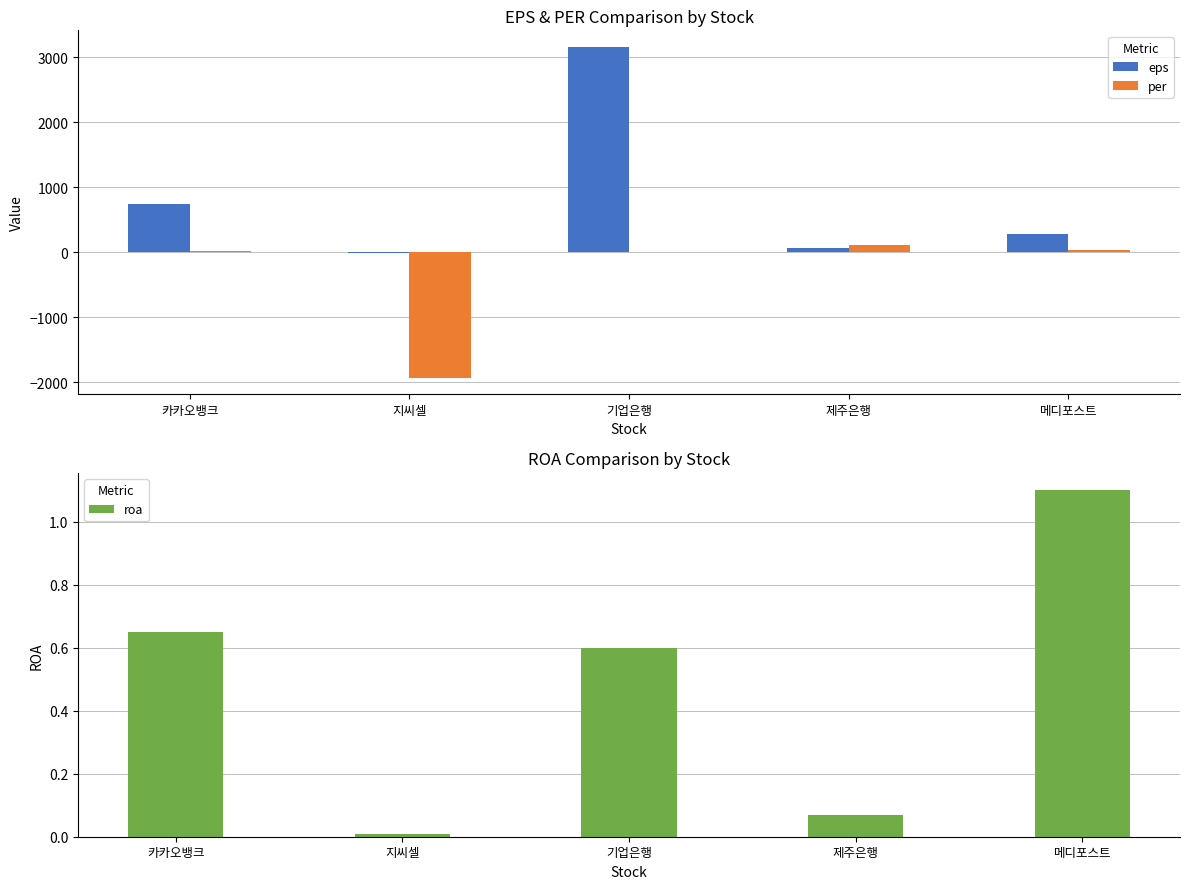

What is the difference between the second highest and second lowest values in the eps series?

679.0